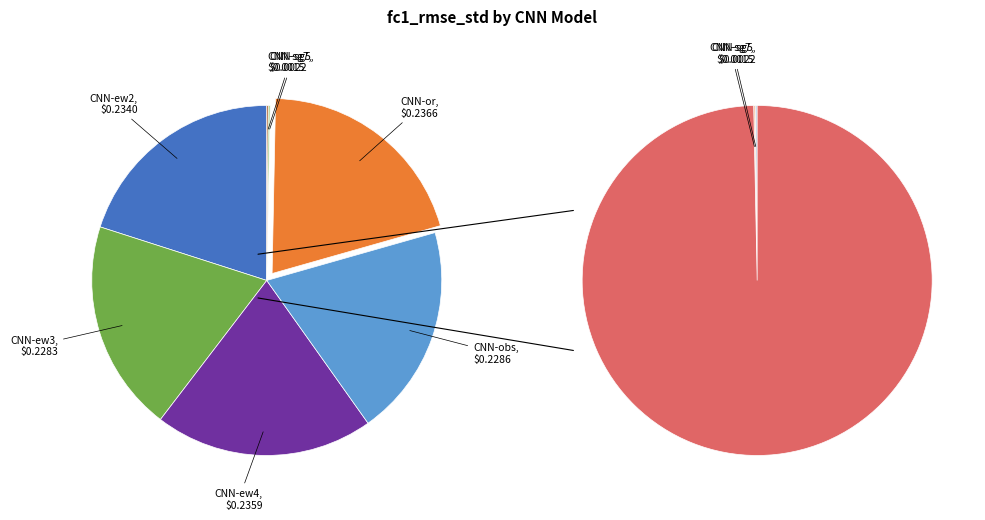

How much of the chart is everything except CNN-sg7?

99.9%